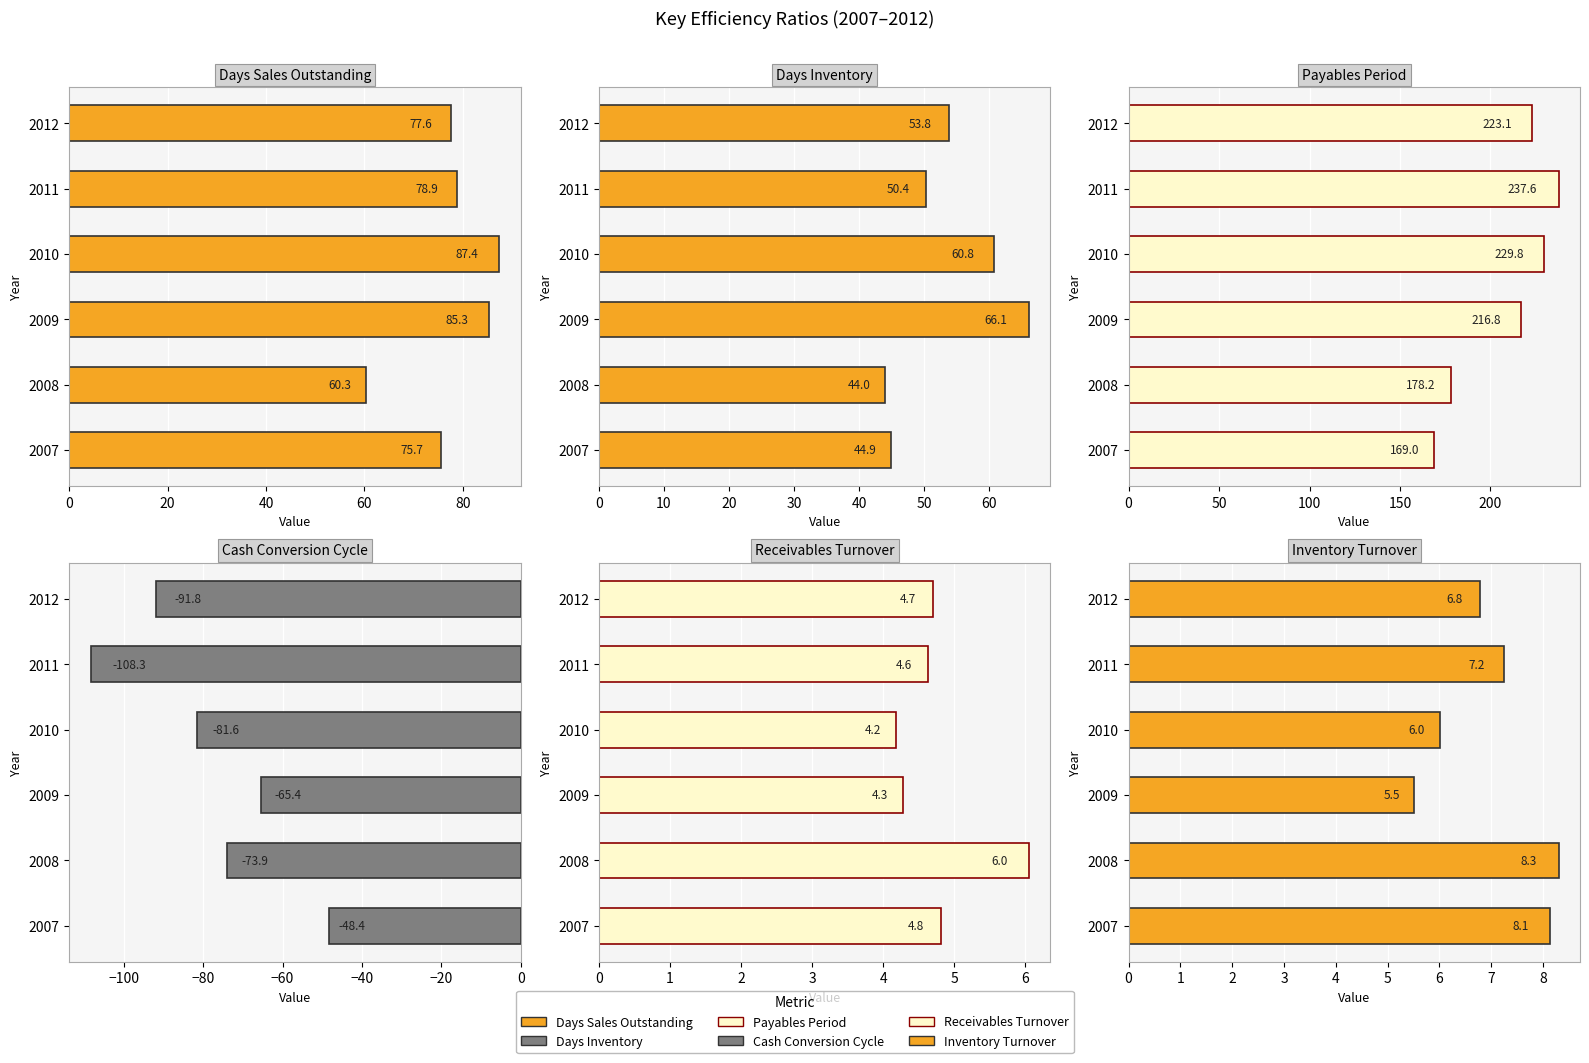

What is the minimum value shown in the chart?

-108.3